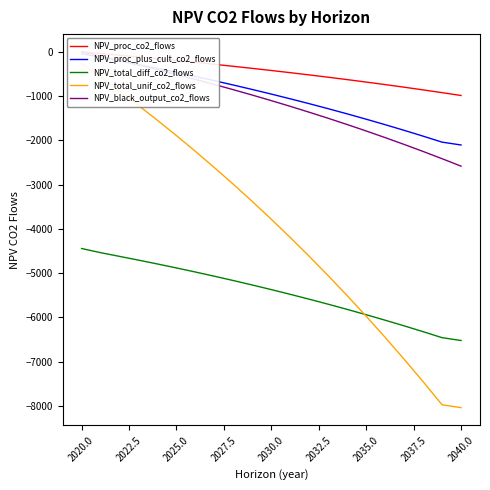

What is the maximum value for NPV_total_diff_co2_flows?

-4441.9